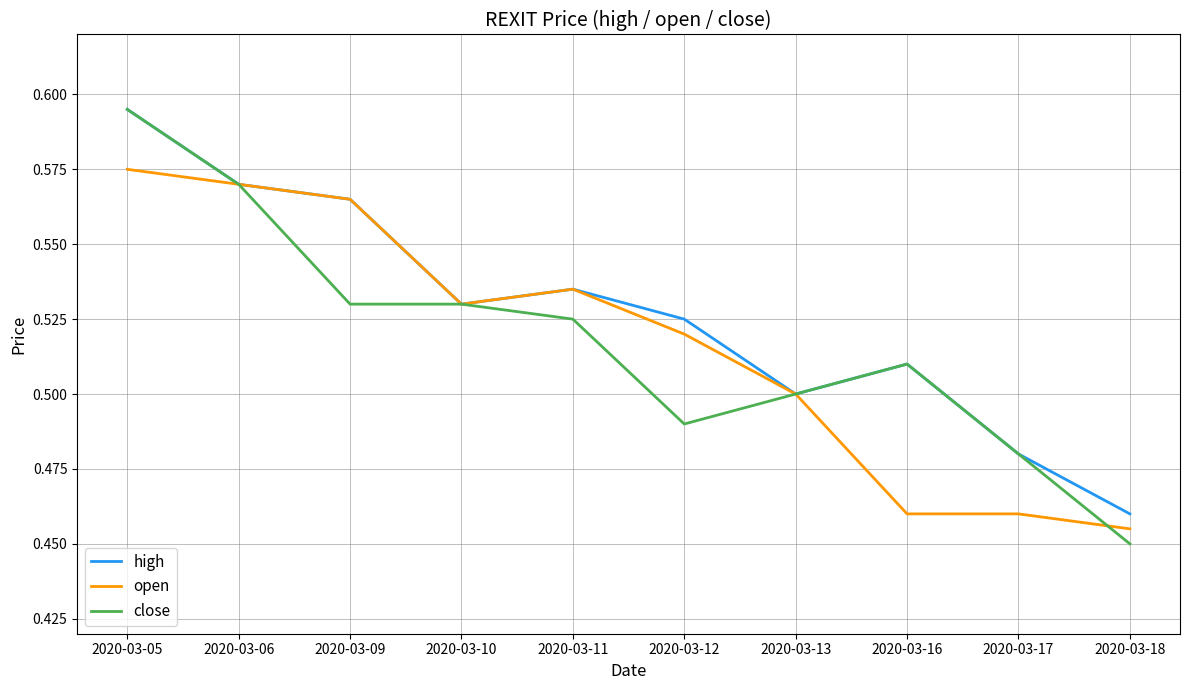

At which category is the sum across all series the highest?

2020-03-05